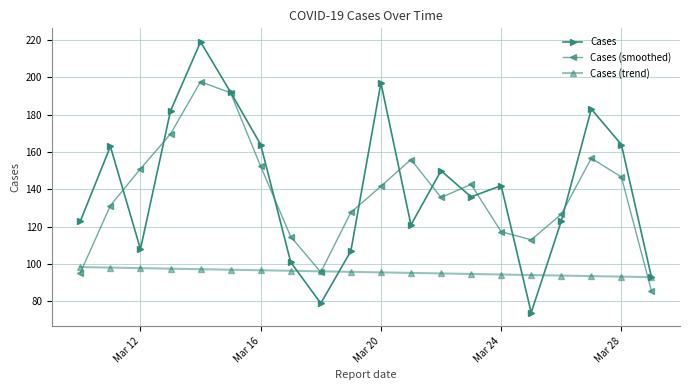

The value of Cases (trend) at Mar 28 is 46.0. True or false?

False